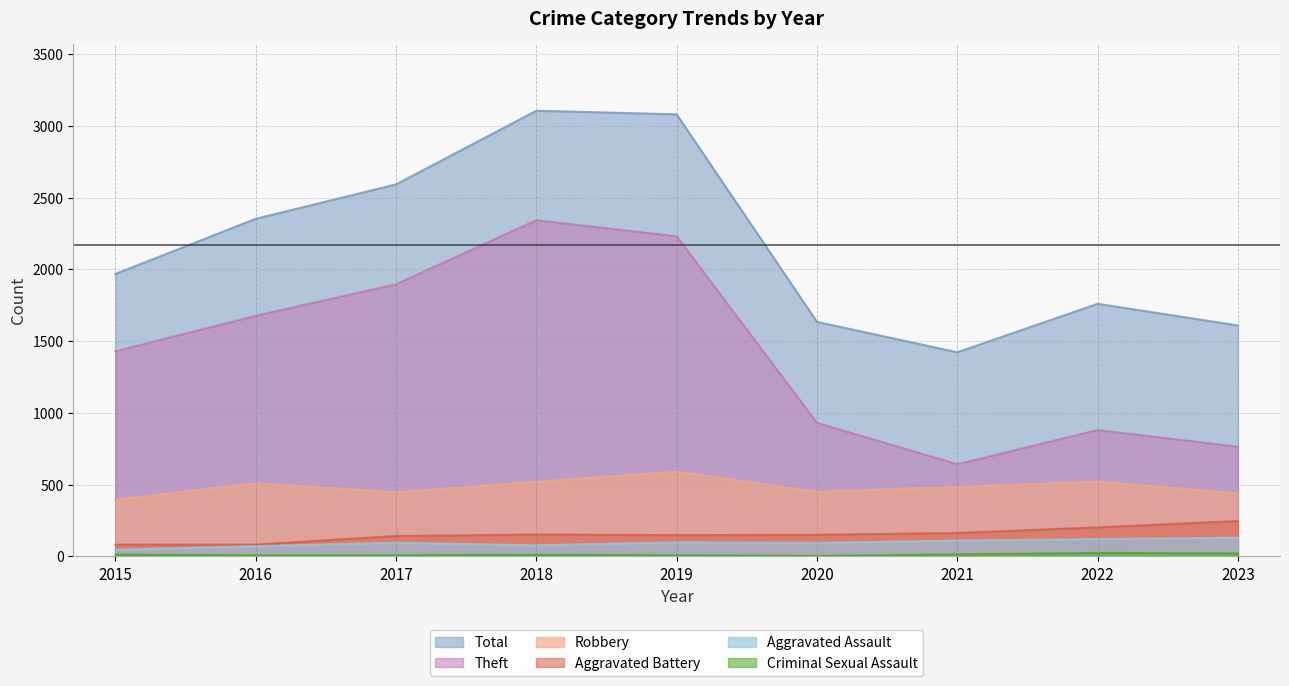

Which series has the largest total across all categories?

Total